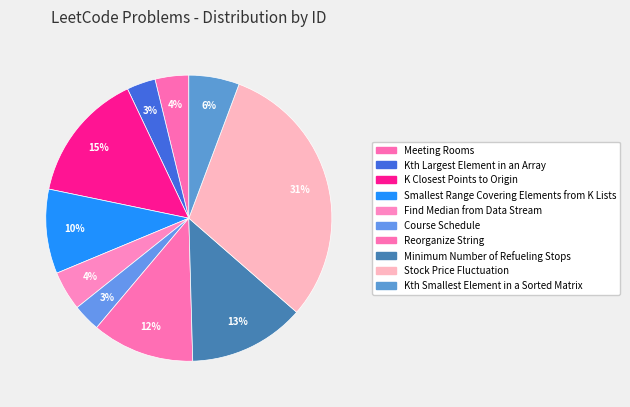

How many segments does this pie chart have?

10